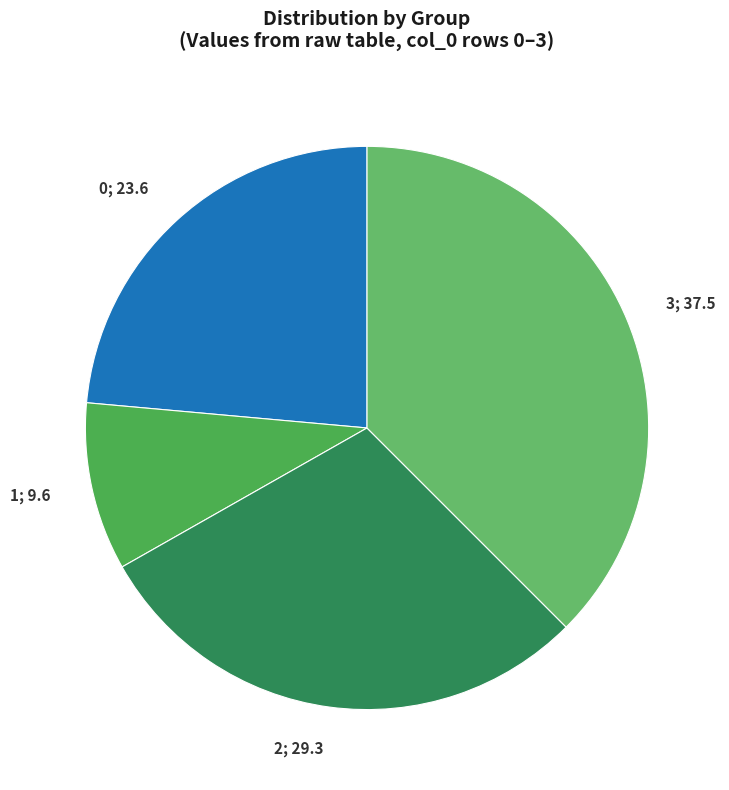

The 0 slice represents 30% of the pie. True or false?

False